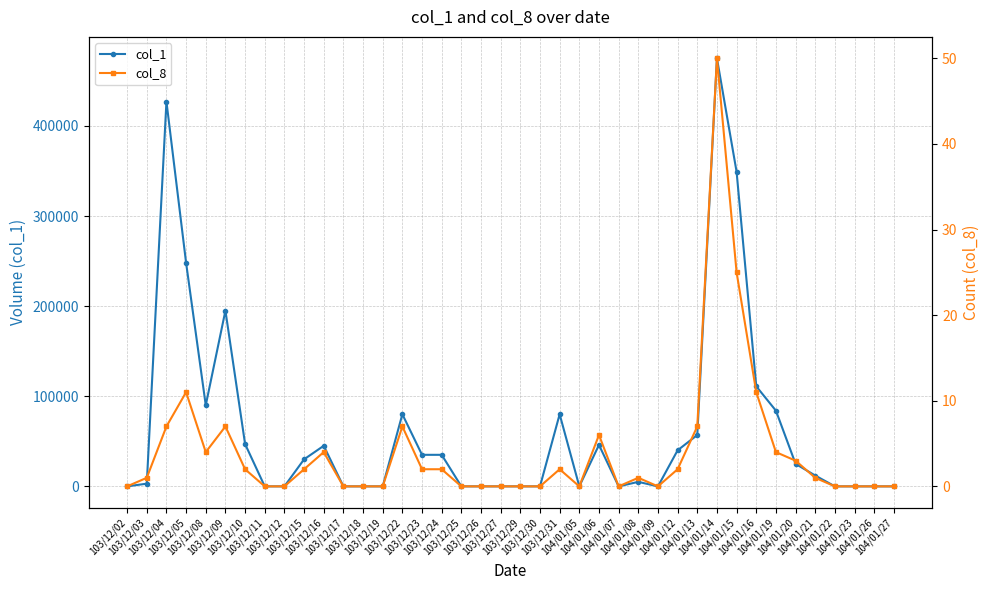

Count the number of categories in the chart.

40